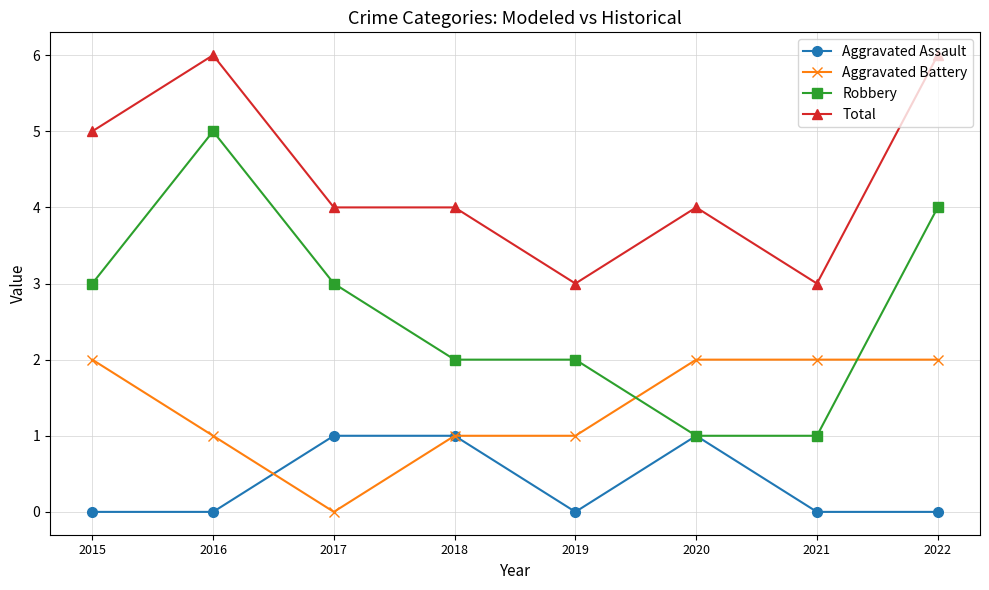

The Total series shows 10 at 2016. True or false?

False